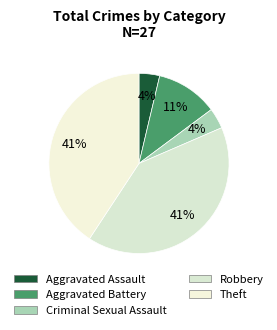

What percentage is the Aggravated Assault slice, to the nearest percent?

4%